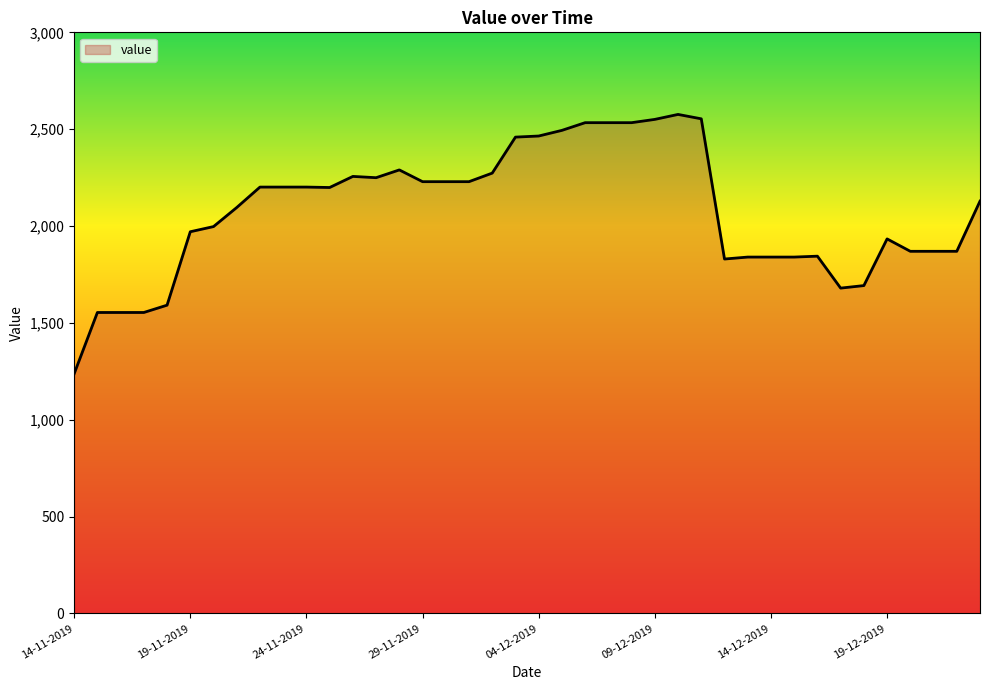

What is the greatest value displayed?

2576.2